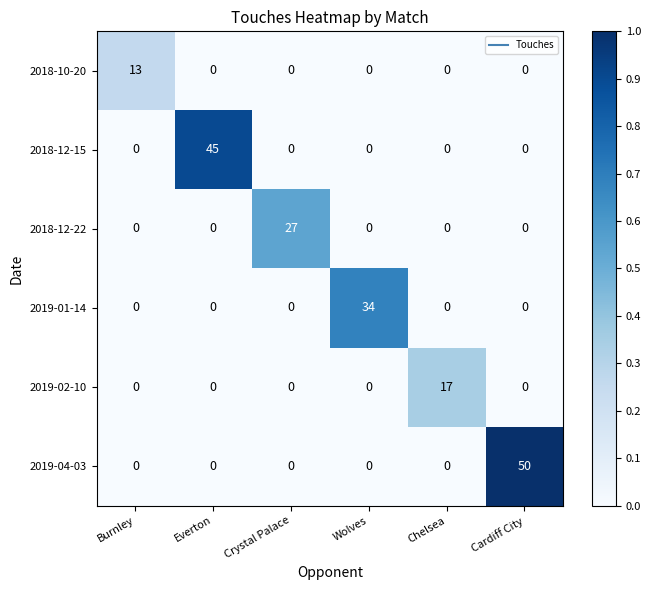

Rank the series by their maximum value, from highest to lowest.

2019-04-03, 2018-12-15, 2019-01-14, 2018-12-22, 2019-02-10, 2018-10-20